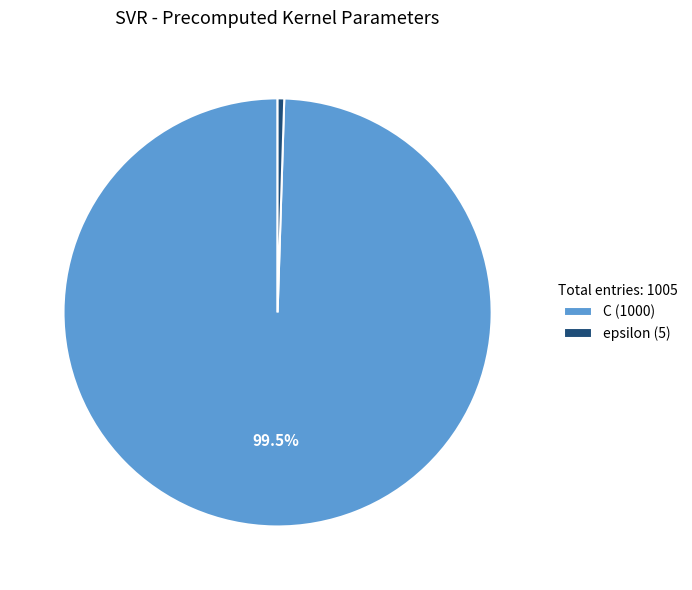

Between C and epsilon, which is larger?

C